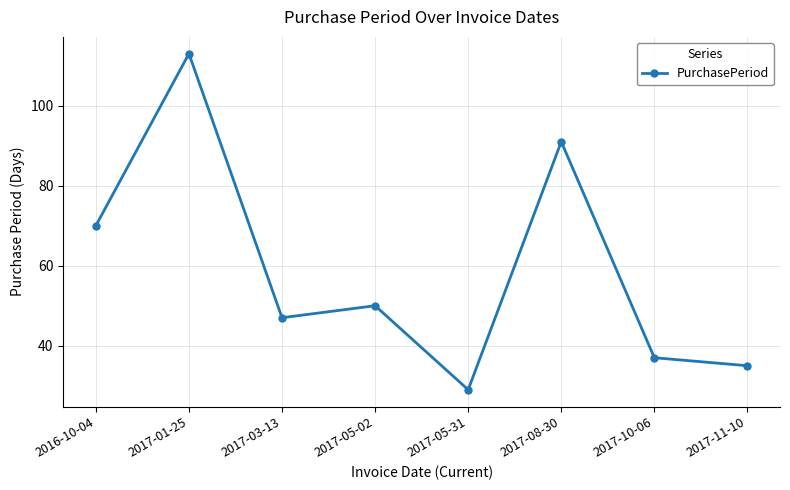

List the labels in order of value, smallest first.

2017-05-31, 2017-11-10, 2017-10-06, 2017-03-13, 2017-05-02, 2016-10-04, 2017-08-30, 2017-01-25